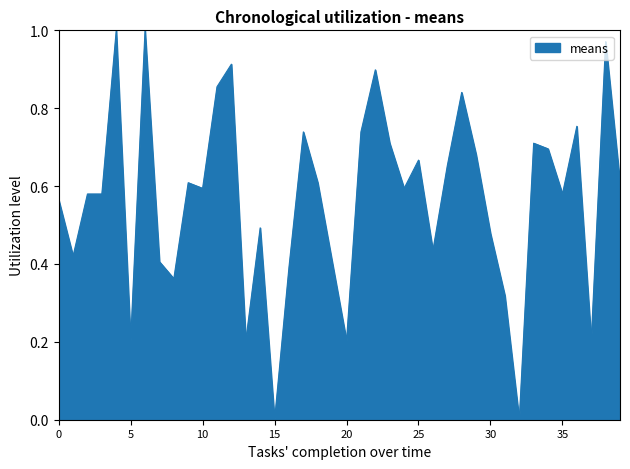

The chart shows a value of -0.6 at 15. True or false?

False